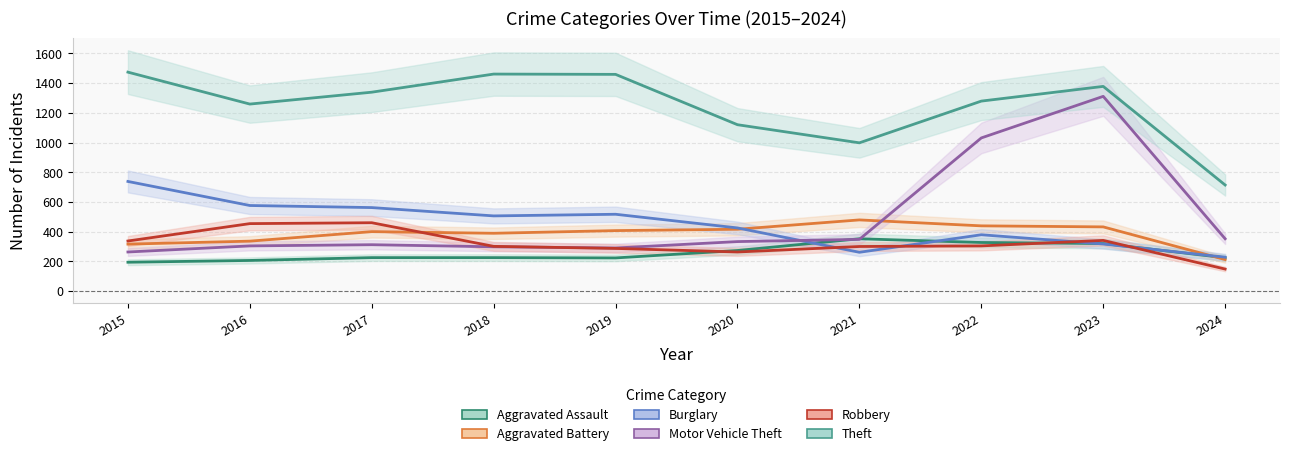

How many categories are shown in the chart?

10